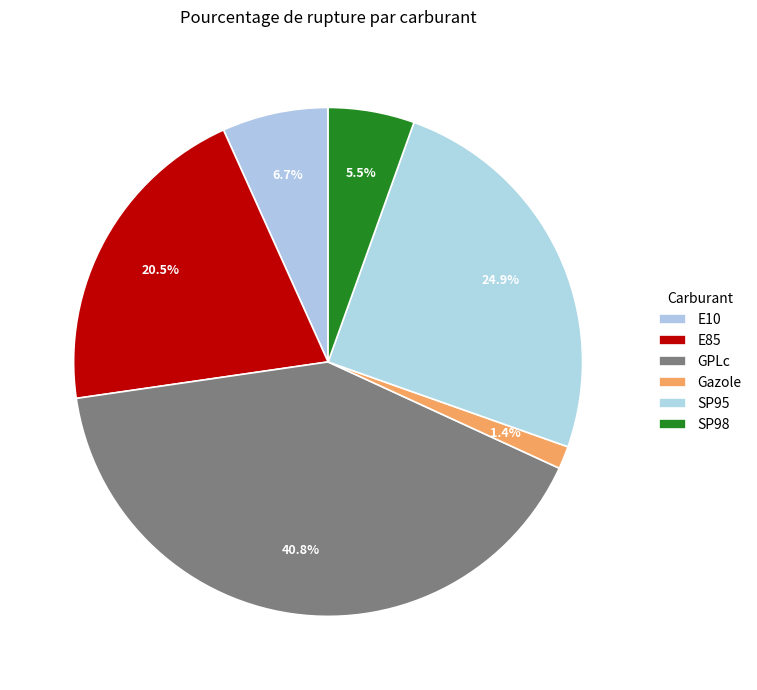

Is E85 the majority of the pie?

No